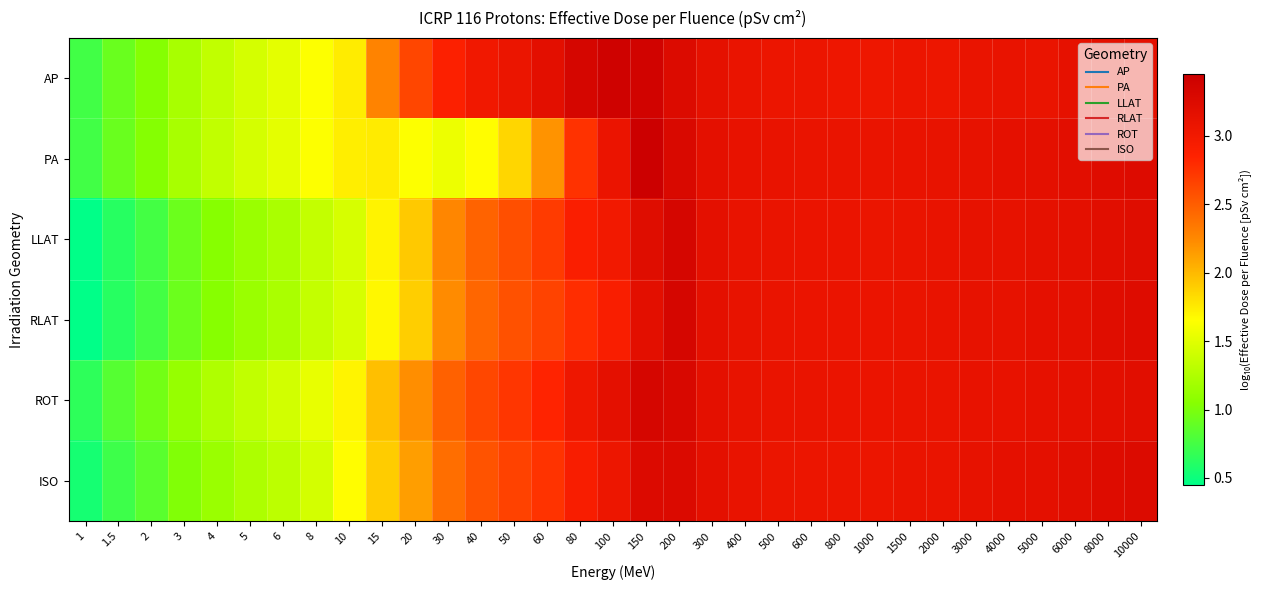

What is the difference between the highest and lowest values at 3?

0.3